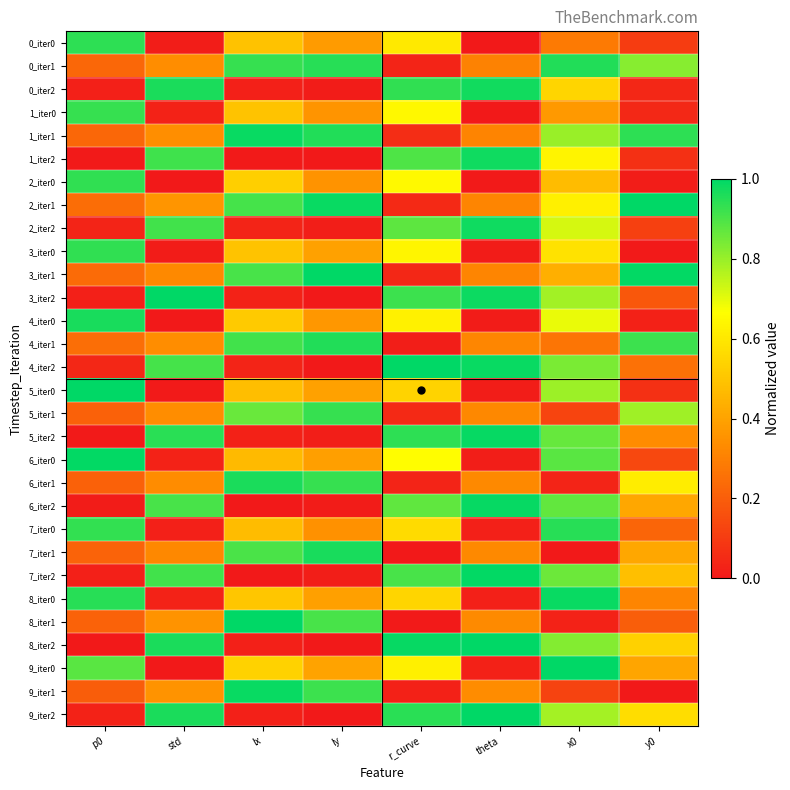

Count the number of categories in the chart.

8